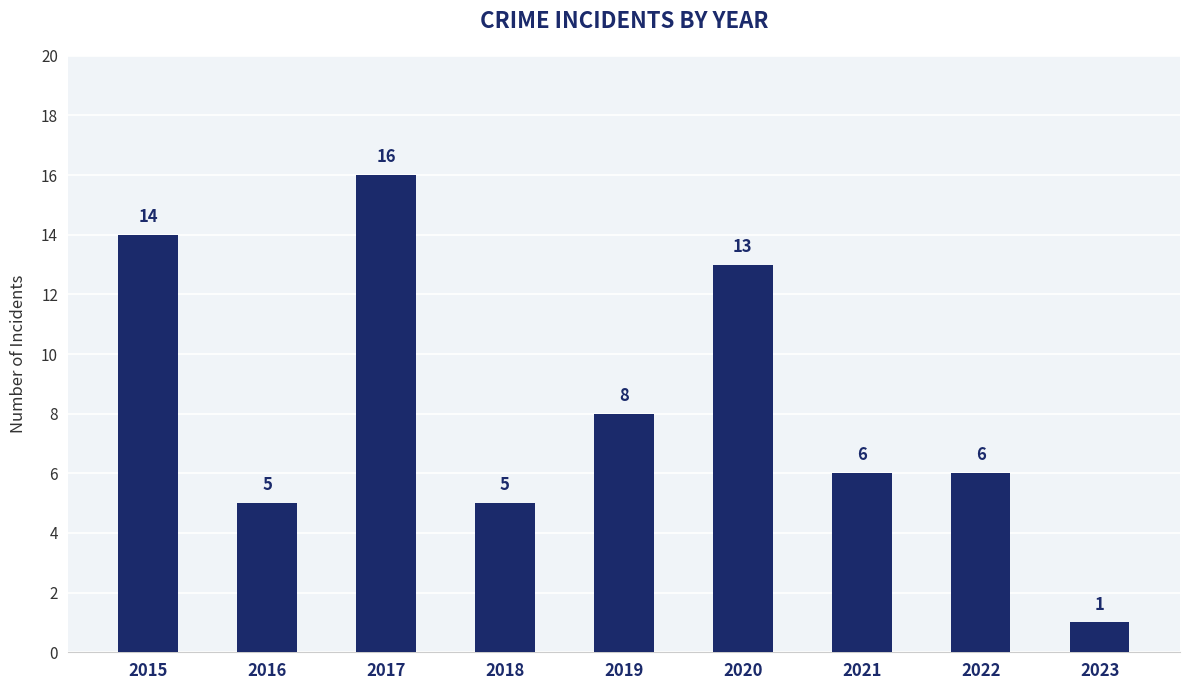

Is it true that the value at 2022 is 6?

True